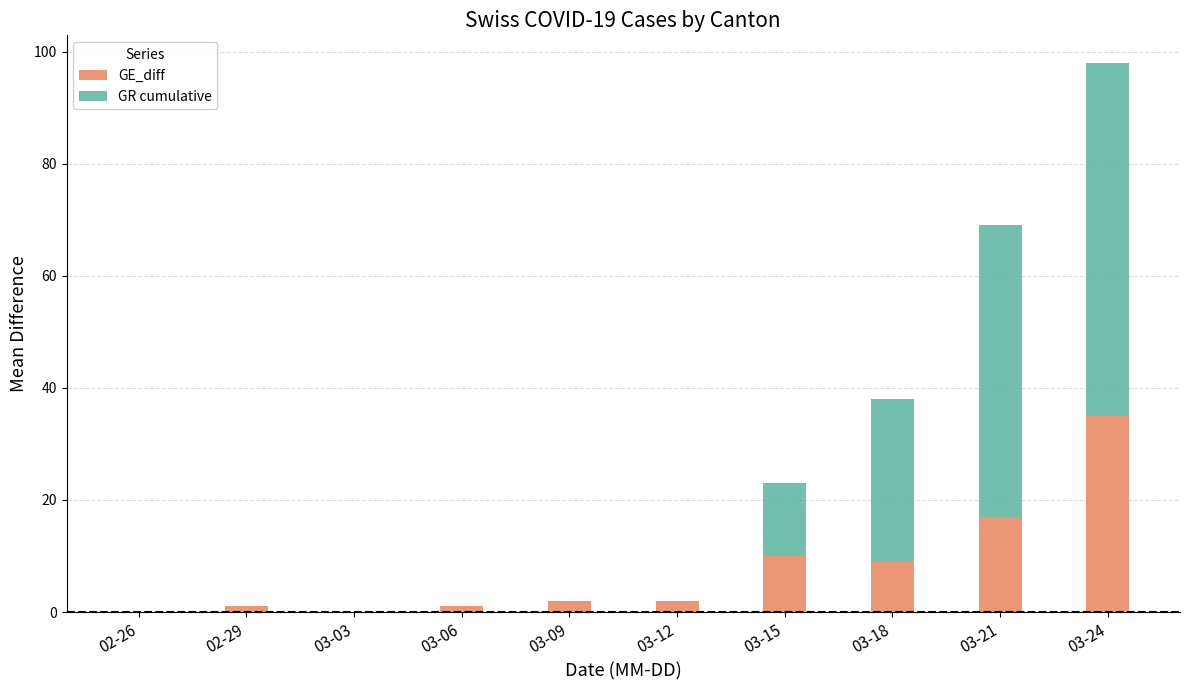

At which category is the sum across all series the highest?

03-24